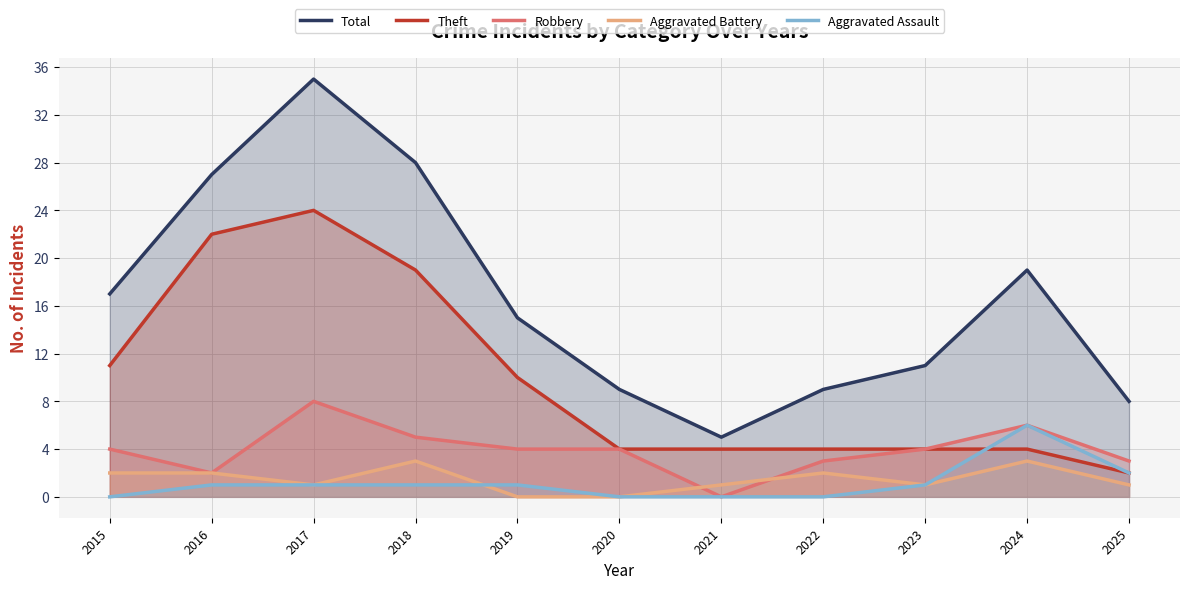

Which series has the largest range (max minus min)?

Total